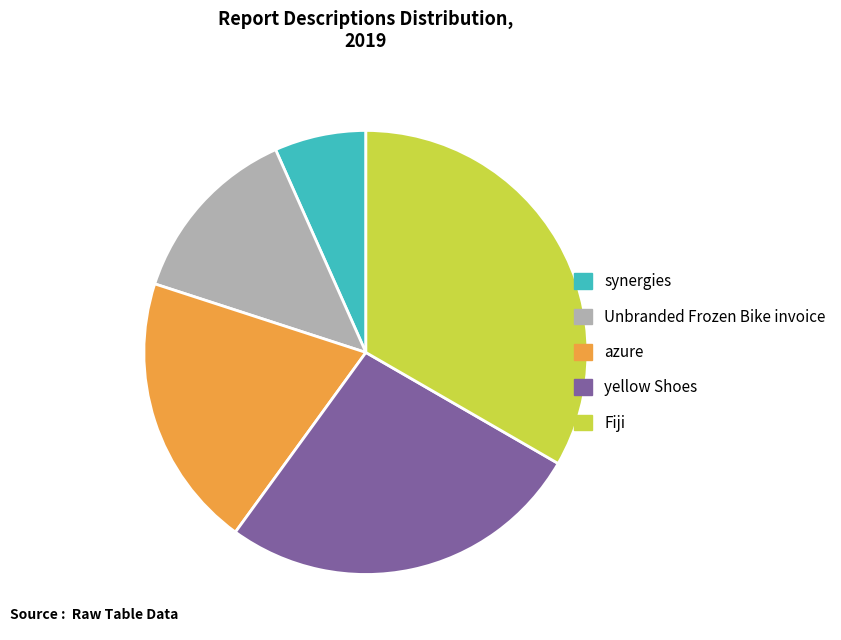

Does any single category account for the majority?

No